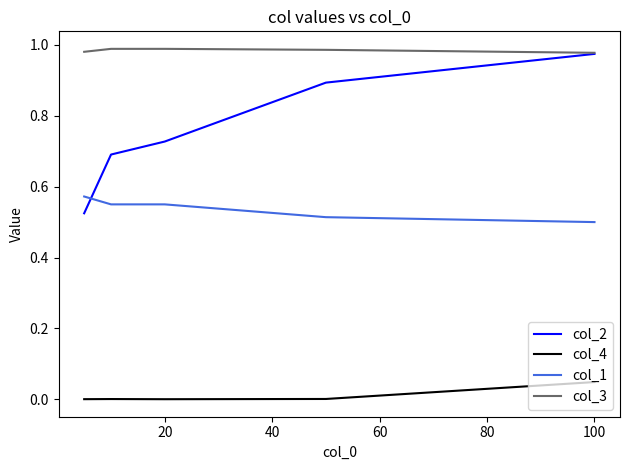

Which series has the largest total across all categories?

col_3